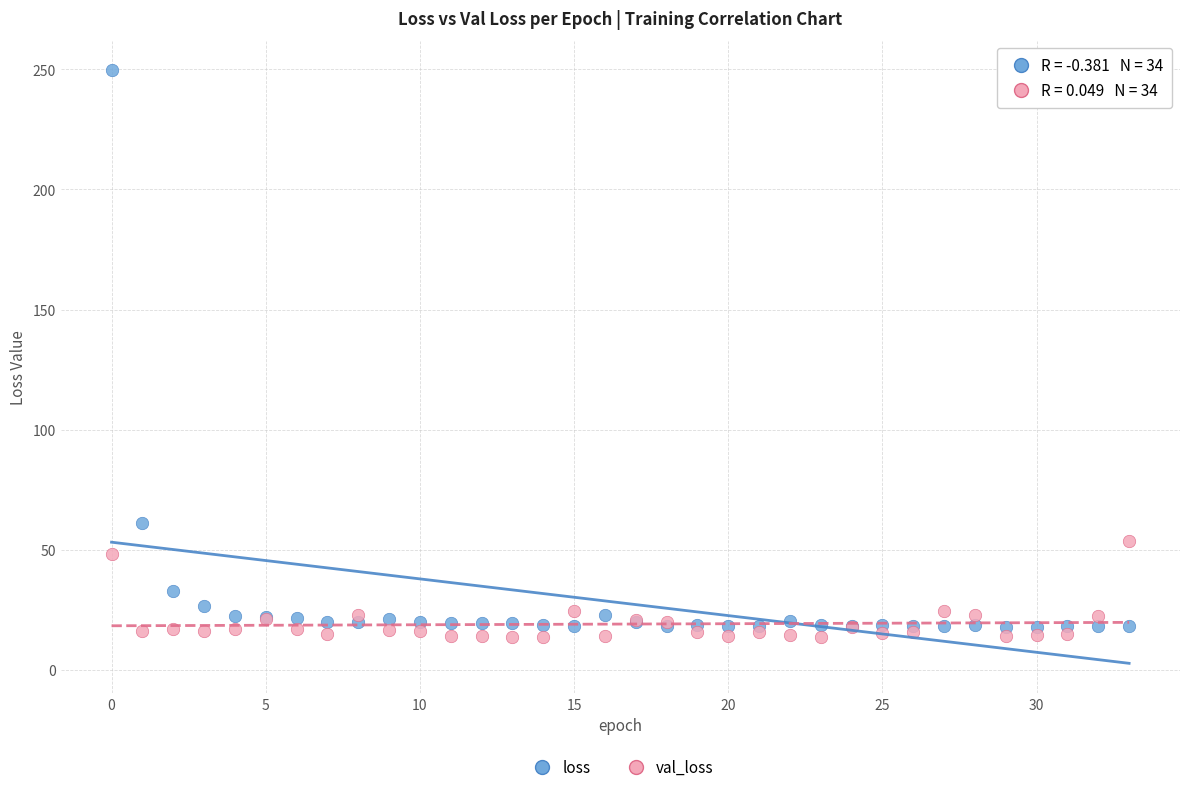

Which series has the largest Y range (max minus min)?

loss